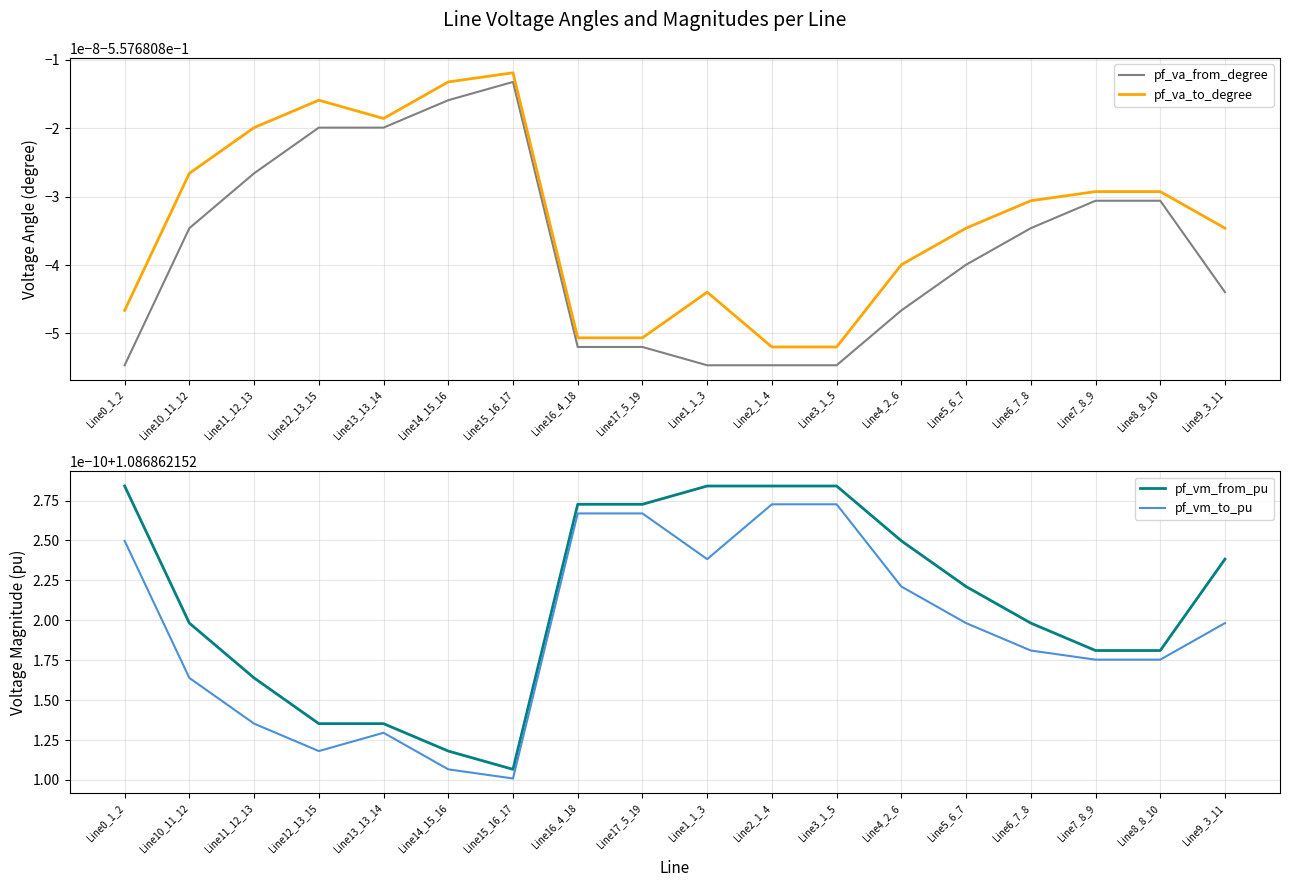

What is the value of the pf_va_to_degree point at the 11th from the left?

-0.6